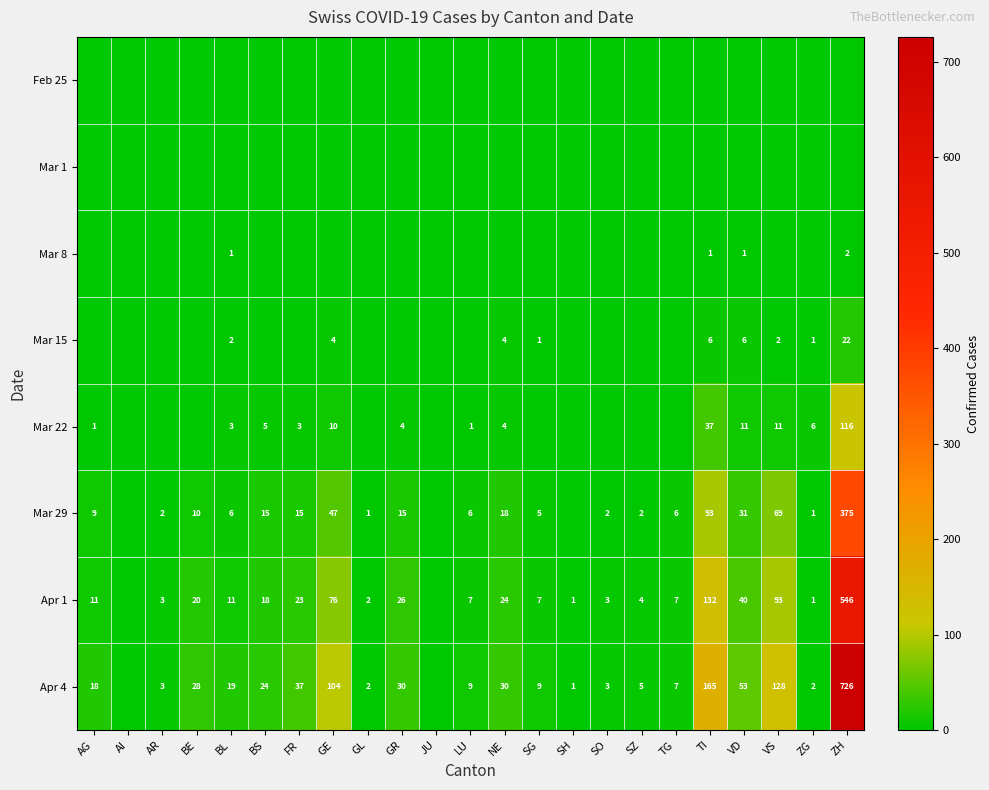

Is it true that Apr 1 equals 40 at NE?

False